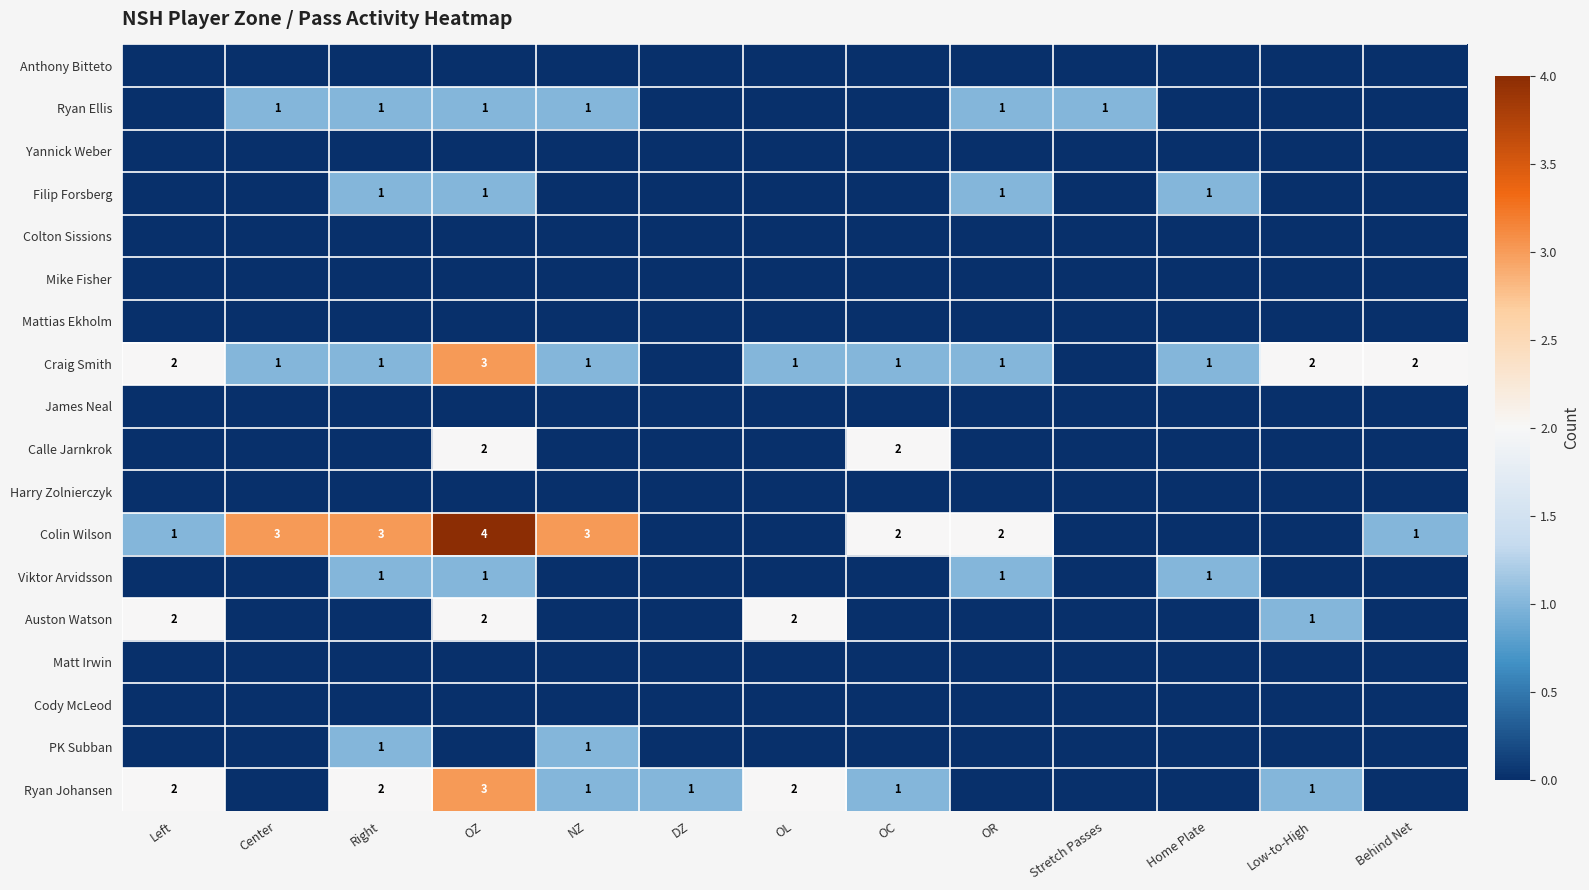

What is the sum of all Viktor Arvidsson values?

4